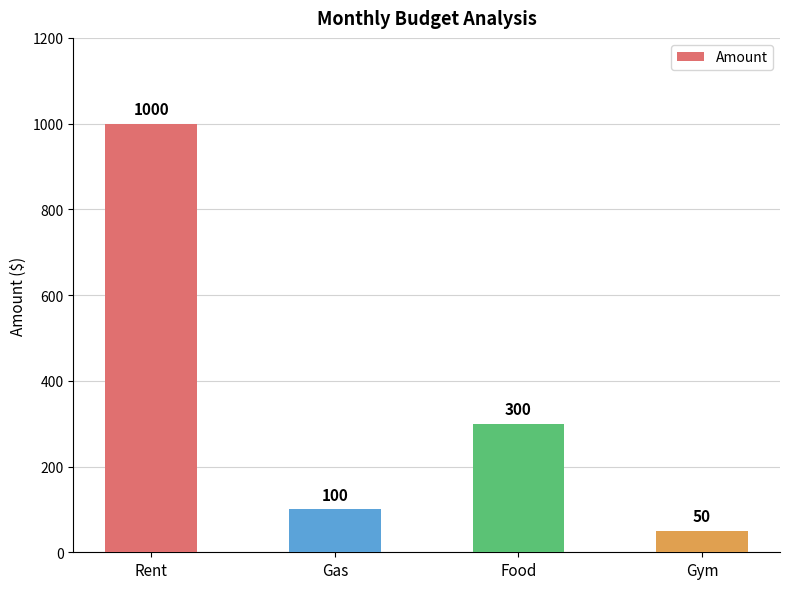

Rank the categories by value from highest to lowest.

Rent, Food, Gas, Gym